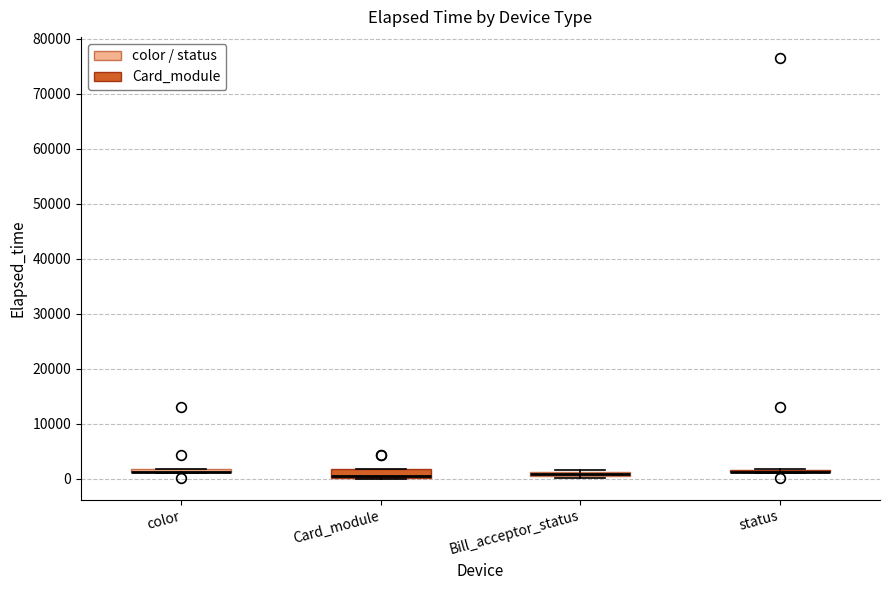

Where is the upper edge of the box for color on the y-axis? The values are not printed on the chart, so give them approximately, as read against the axis.

2000